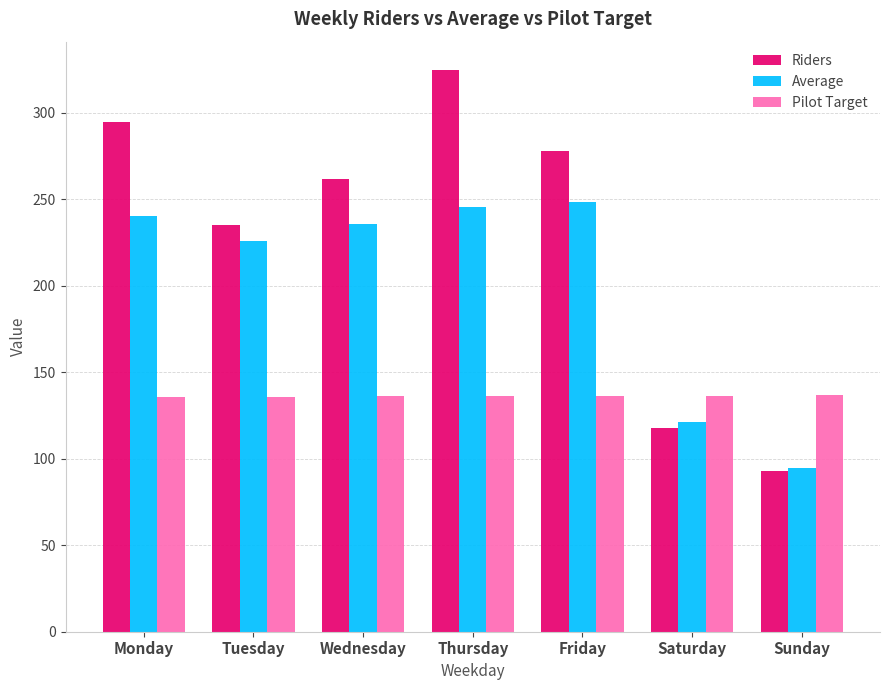

Is the value of Pilot Target at Tuesday greater than the value of Average at Sunday?

Yes